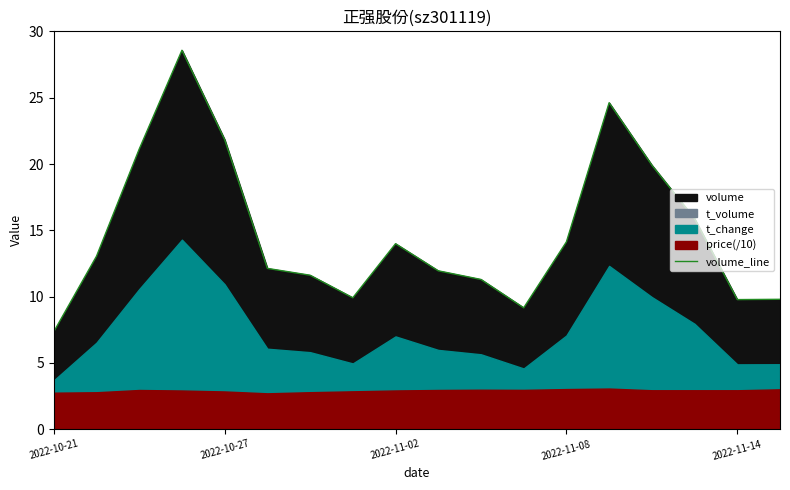

Which has a higher value, 6 or 2022-11-08?

2022-11-08